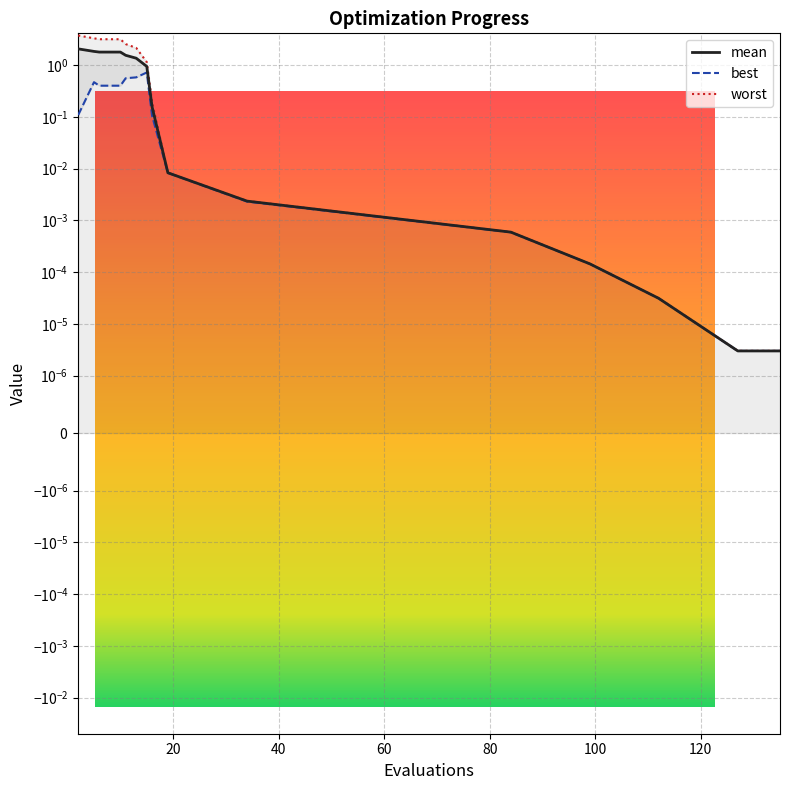

What is the difference between the maximum and second lowest values in the worst series?

3.7